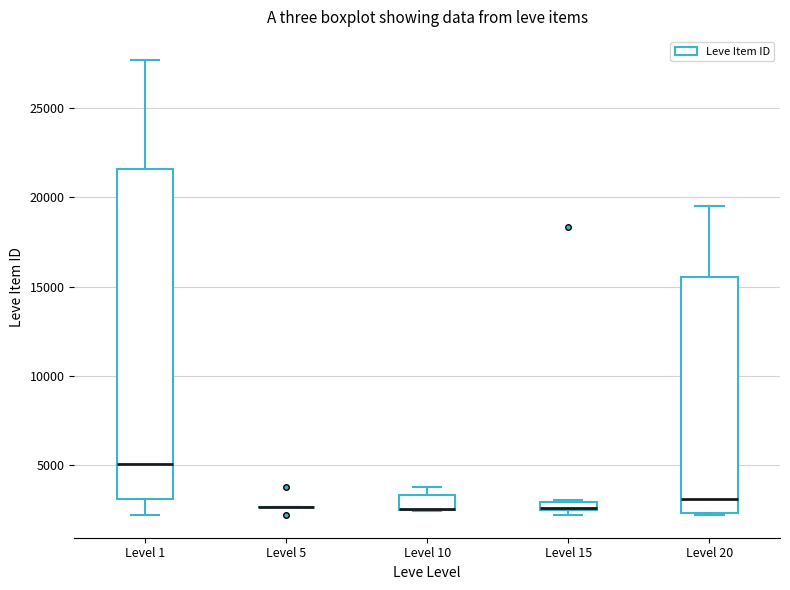

Where is the lower edge of the box for Level 20 on the y-axis? The values are not printed on the chart, so give them approximately, as read against the axis.

2500